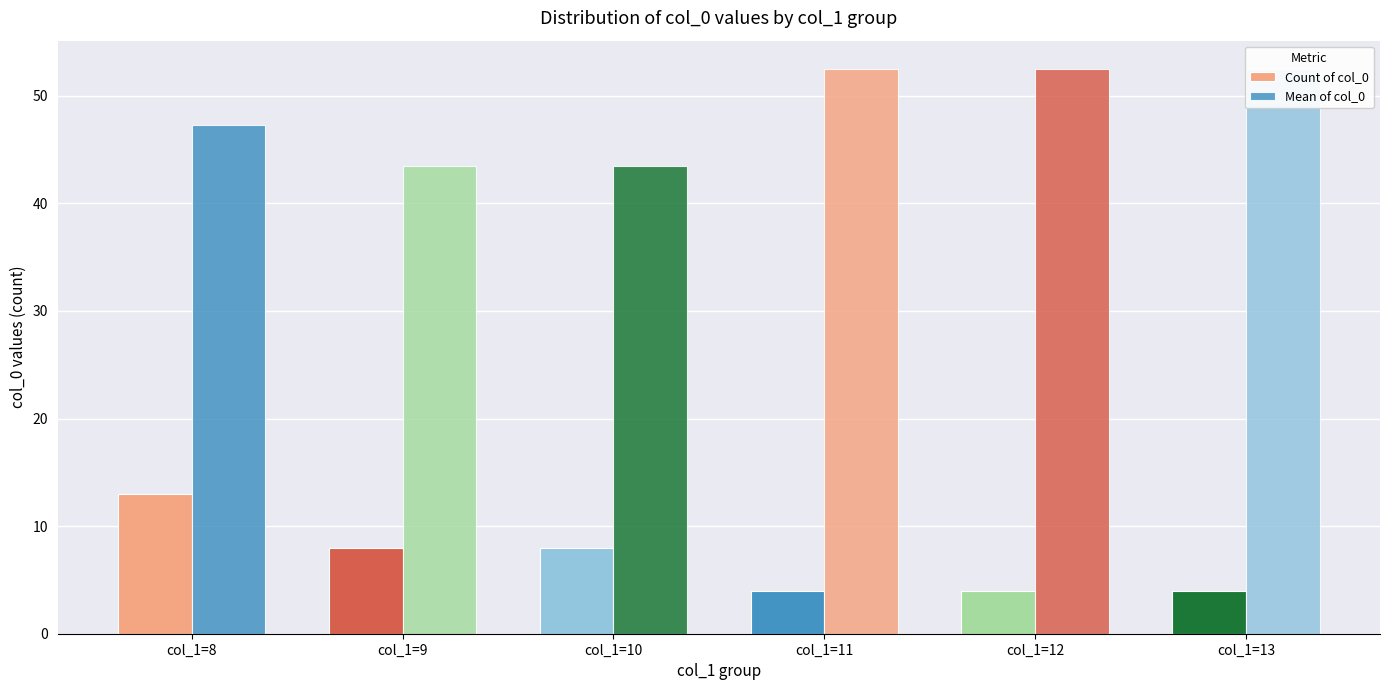

What is the maximum value shown in the chart?

52.5